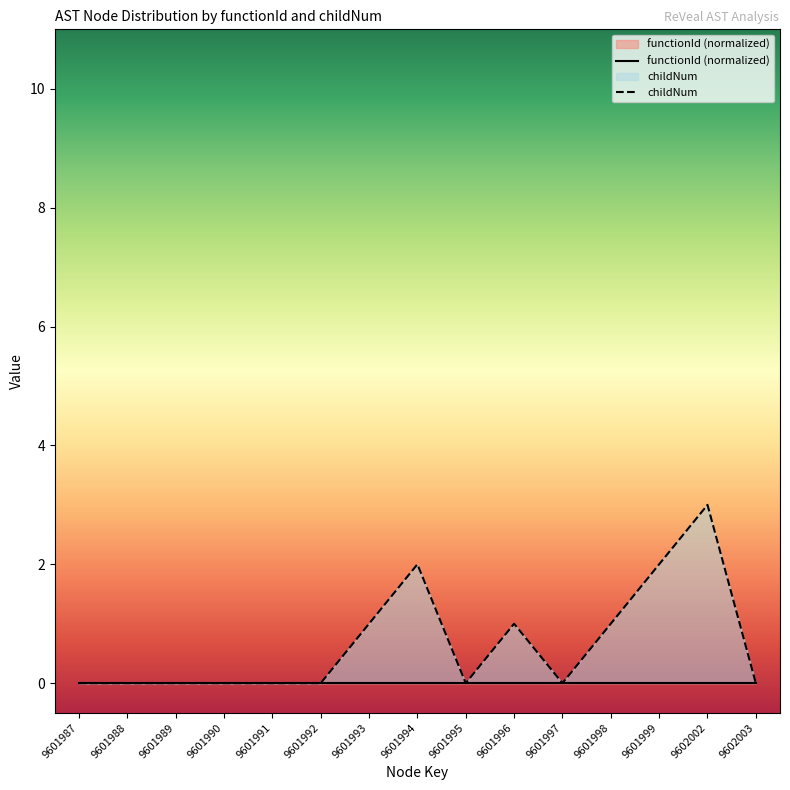

Where is the data nearest to the value 1?

9601993